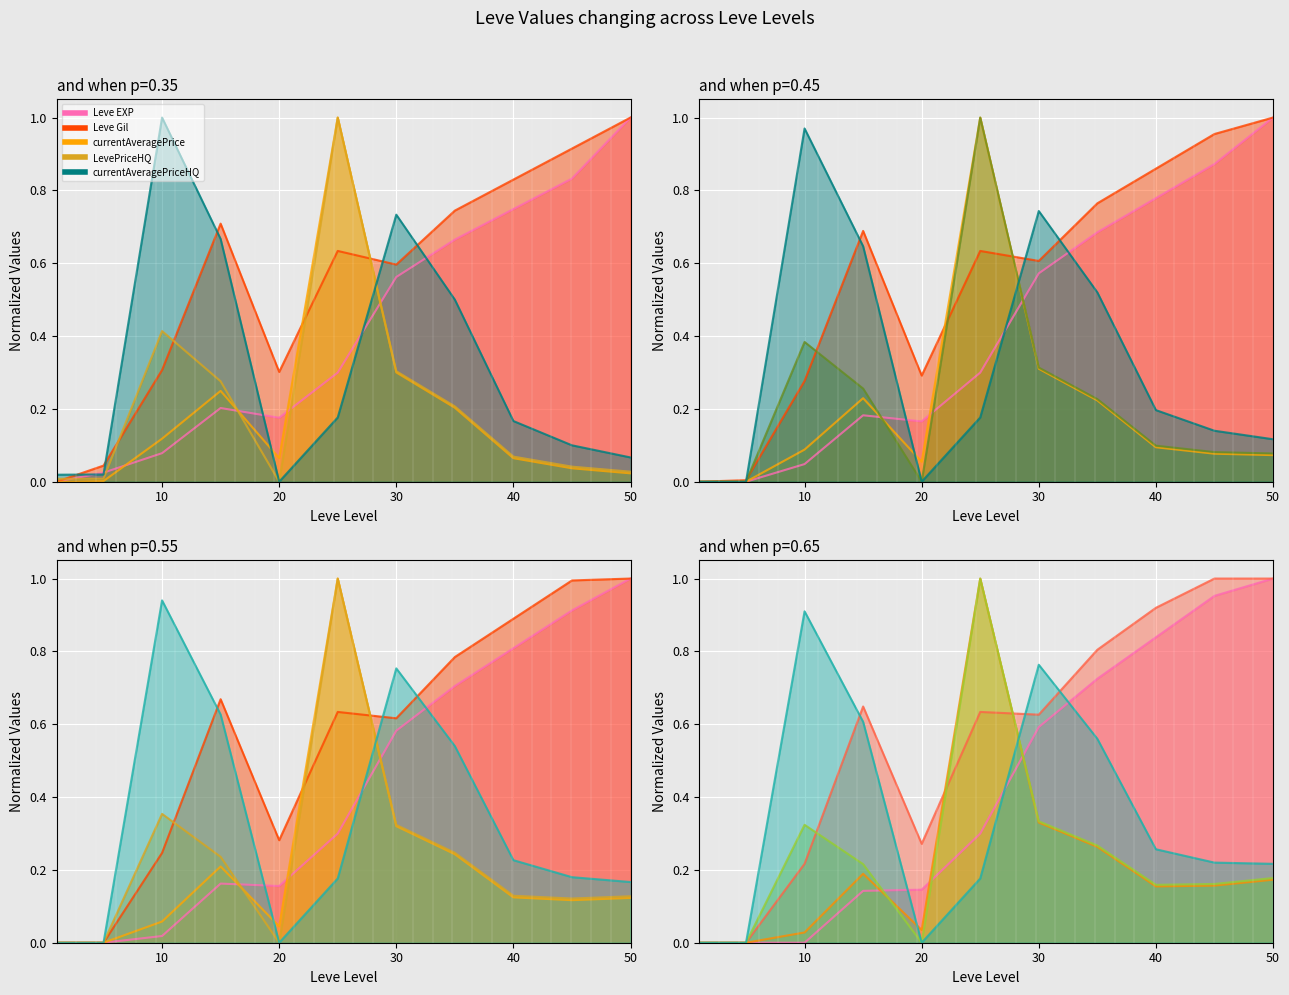

At which category is the sum across all series the highest?

25